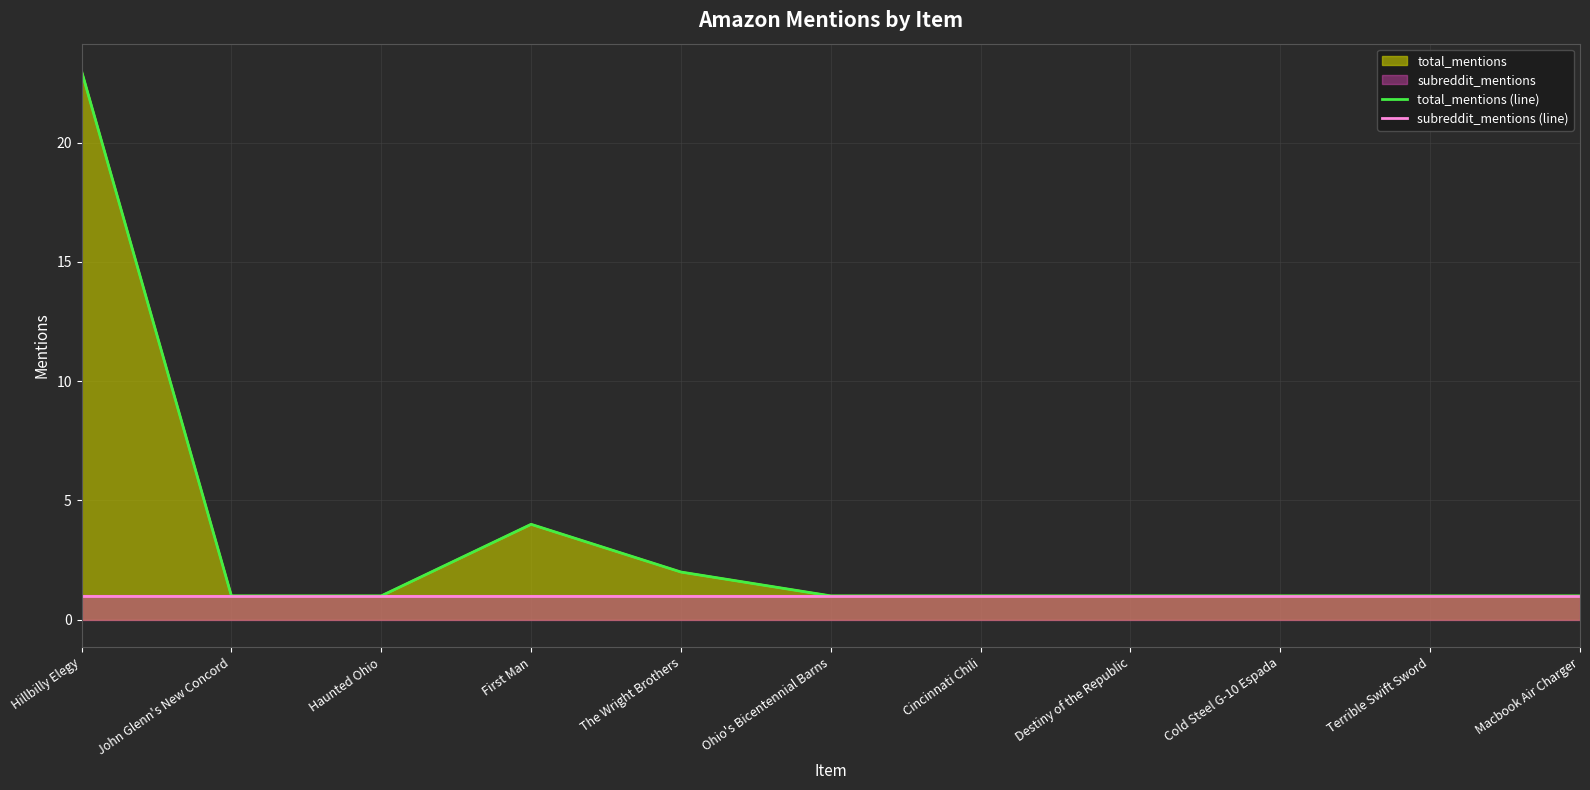

List the series in order of their overall mean, highest first.

total_mentions (line), subreddit_mentions (line)